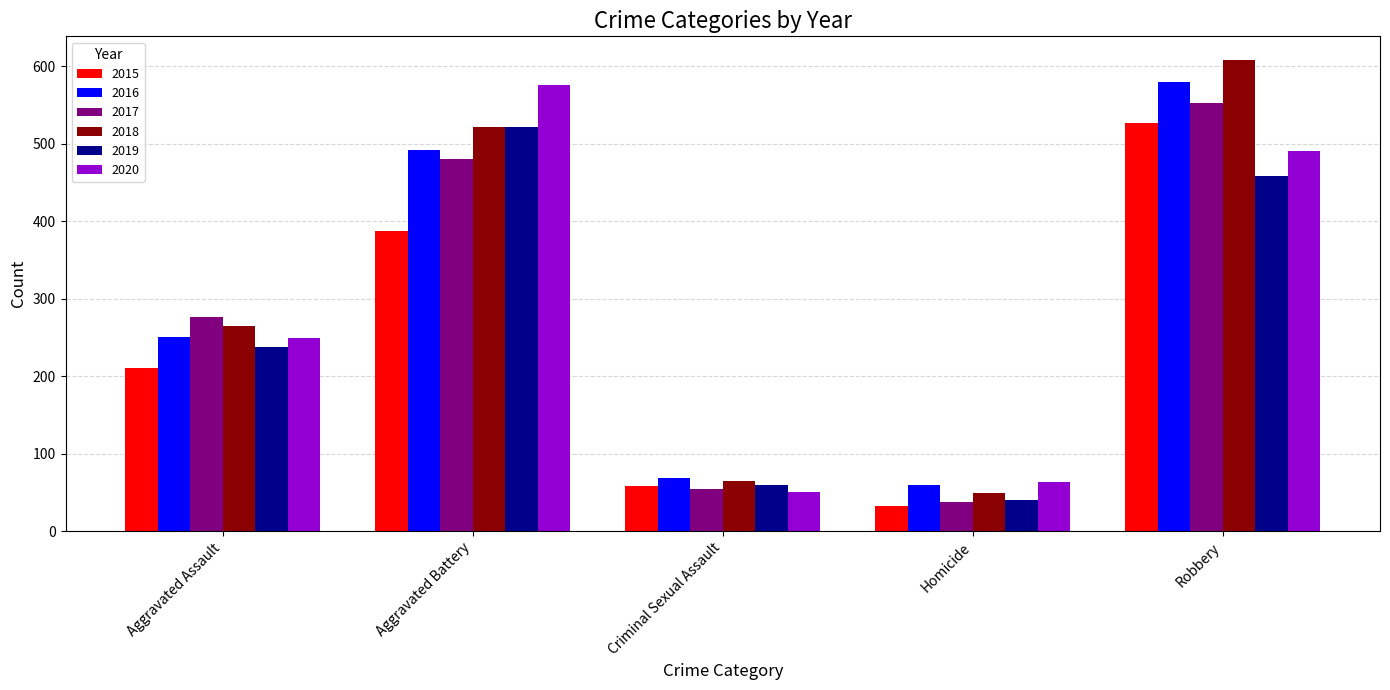

Between Aggravated Assault and Aggravated Battery, which series saw the biggest shift?

2020